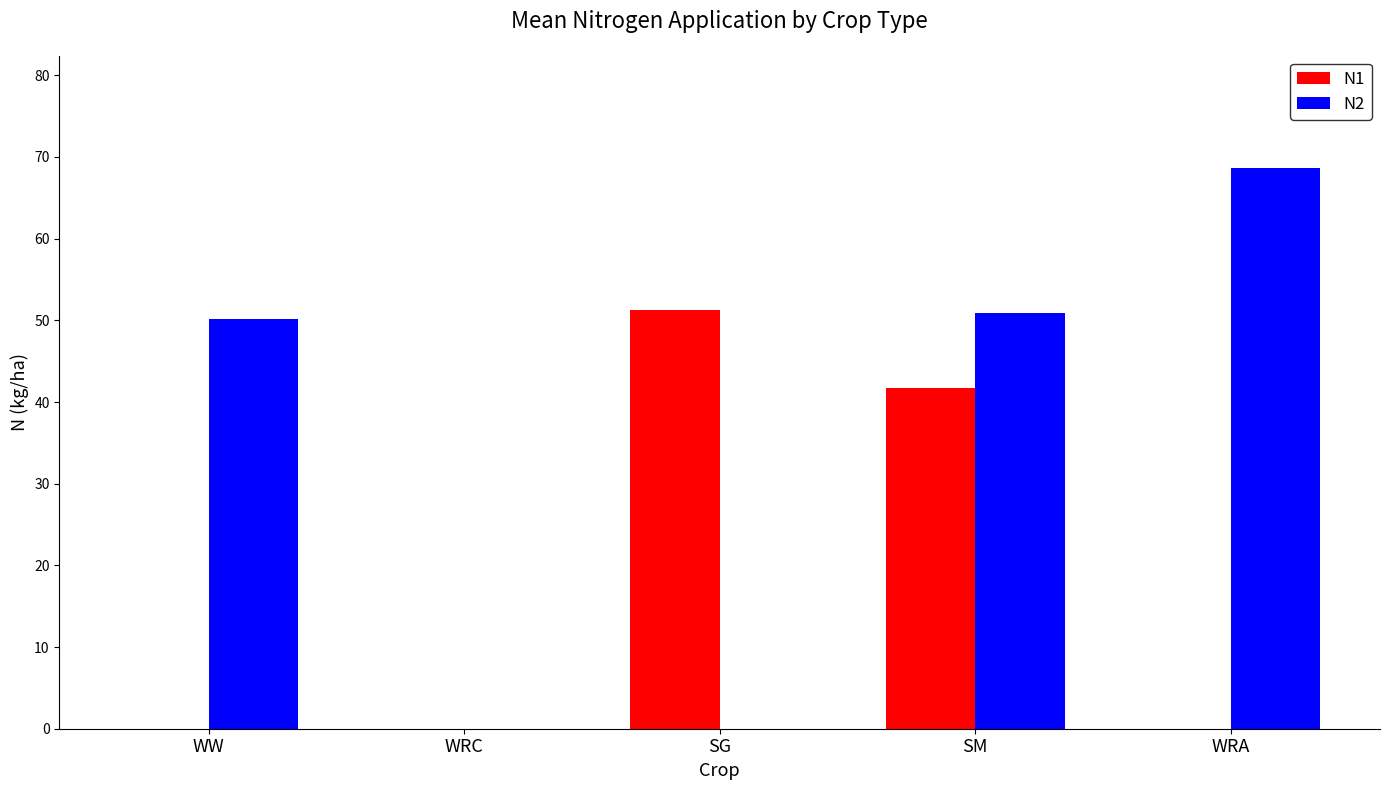

The N2 series shows 50.1 at WW. True or false?

True